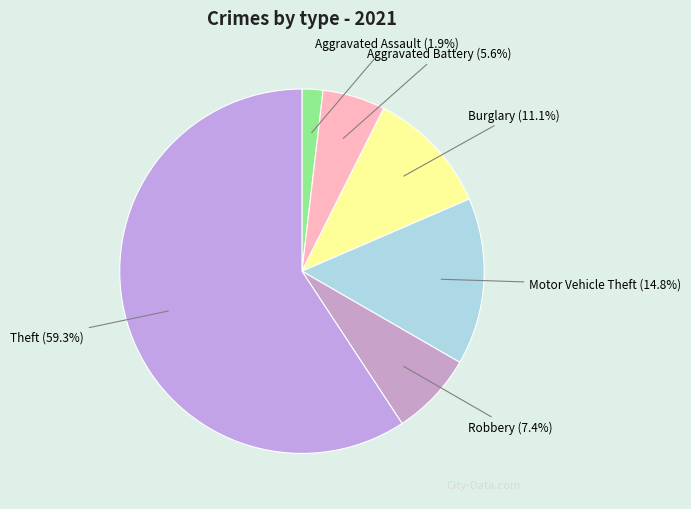

Count the number of slices in the pie.

7